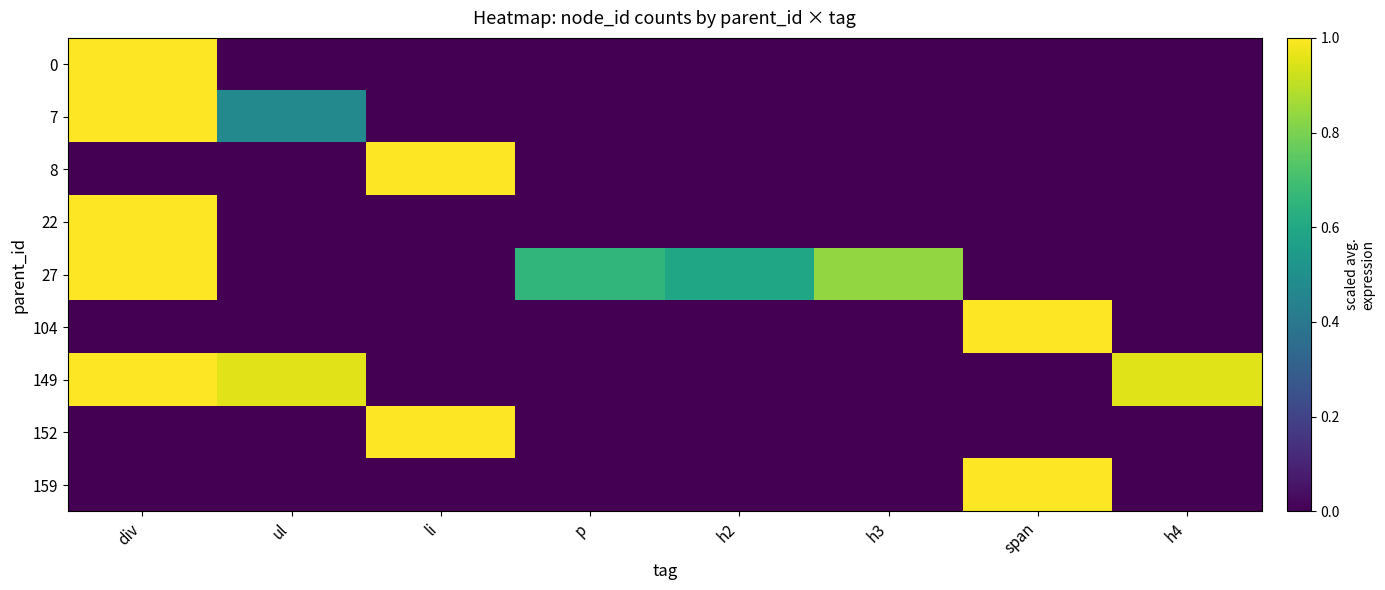

Rank the series at span from lowest to highest value.

0, 7, 8, 22, 27, 149, 152, 104, 159